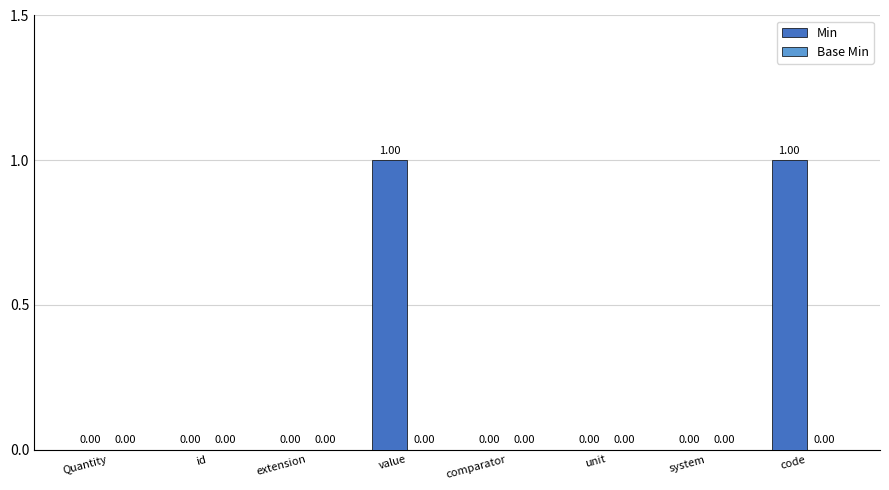

What is the change in value from extension to value?

+1